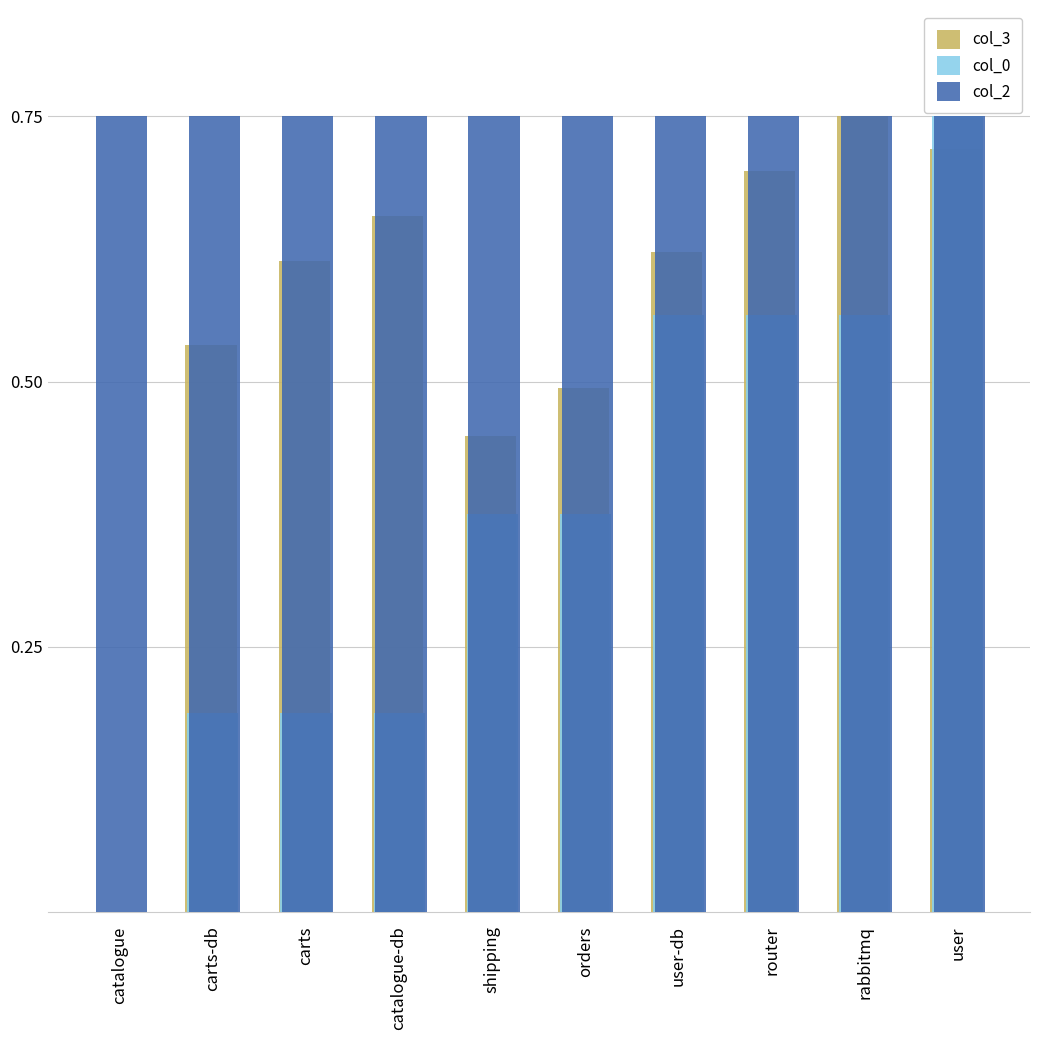

Which series has the largest total across all categories?

col_2